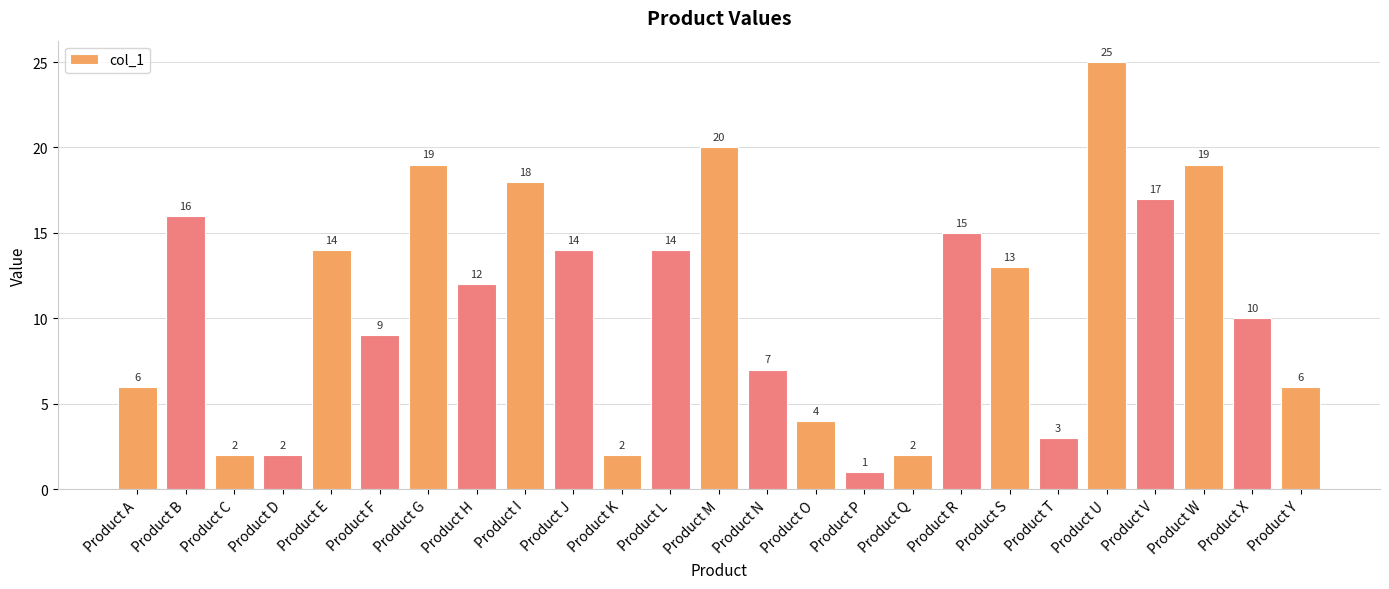

Are the bars horizontal?

No